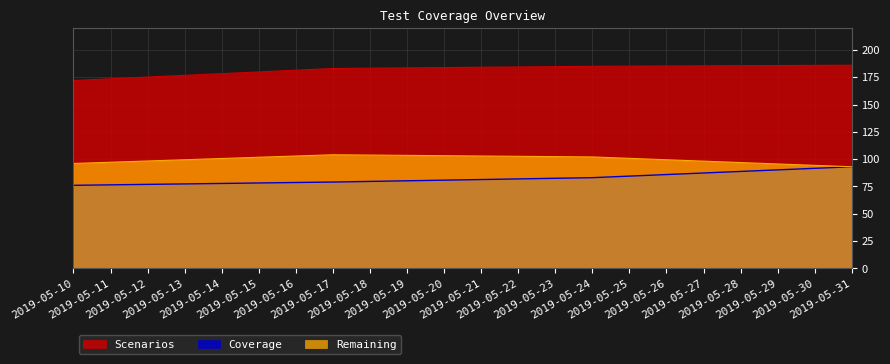

What is the sum of the Remaining values at 2019-05-24 and 2019-05-17?

206